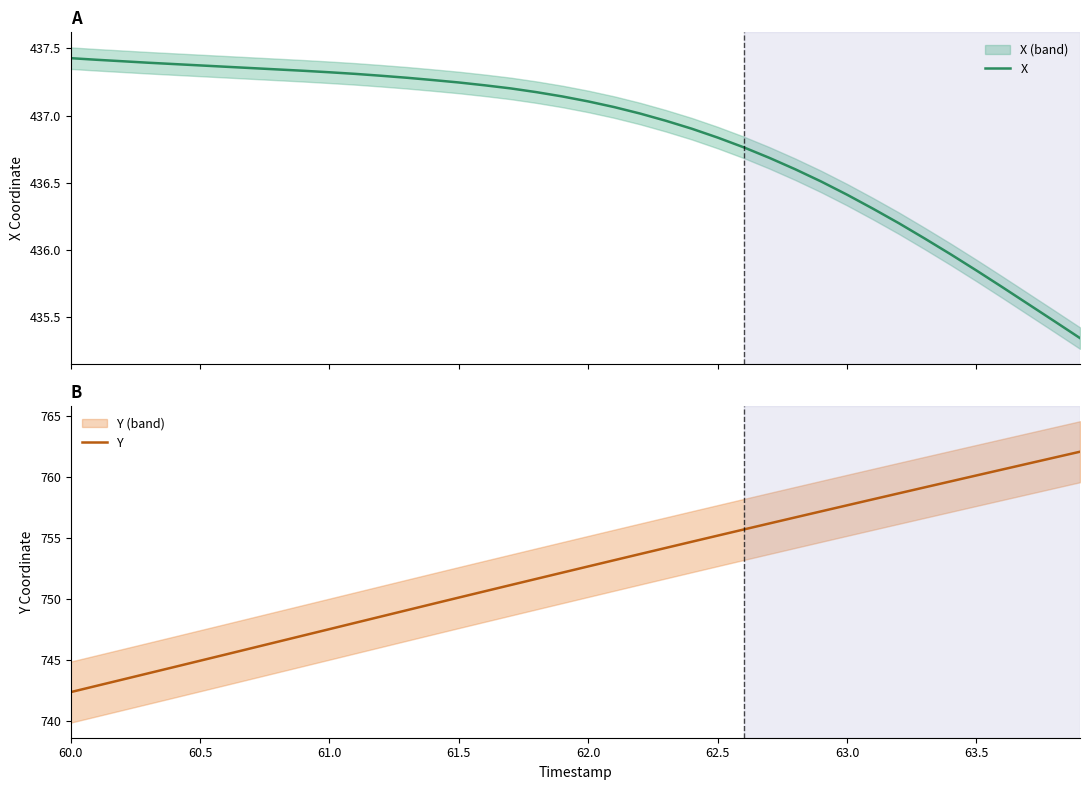

What is the maximum value for Y?

762.1